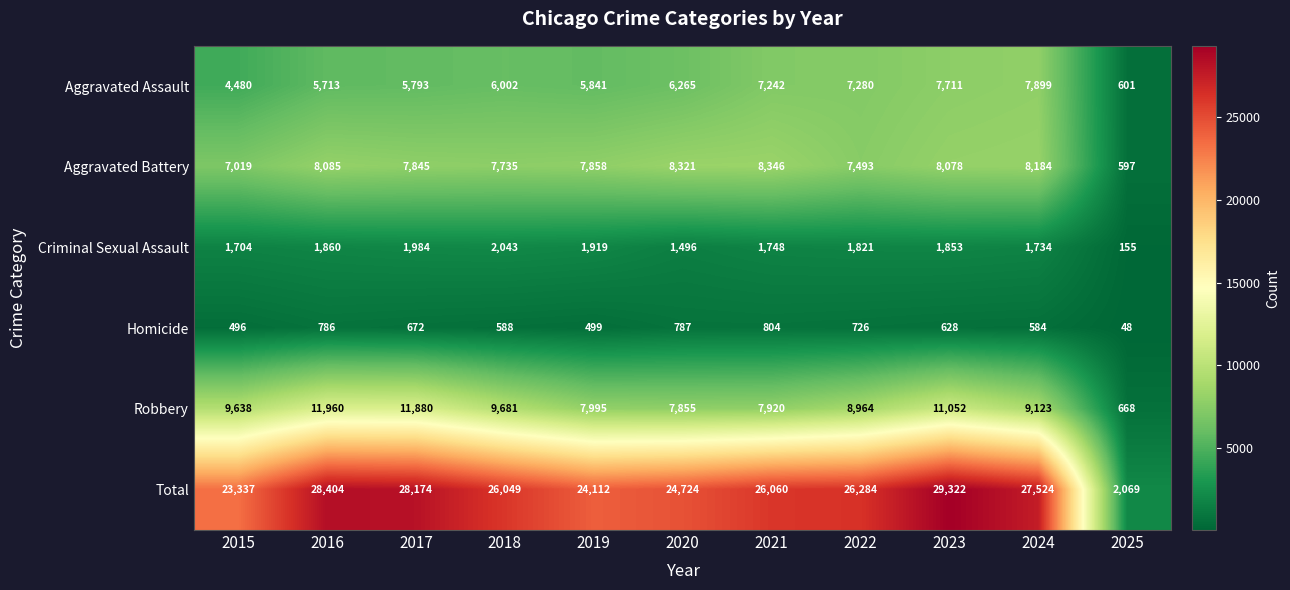

What is the difference between the maximum and minimum values in the Robbery series?

11292